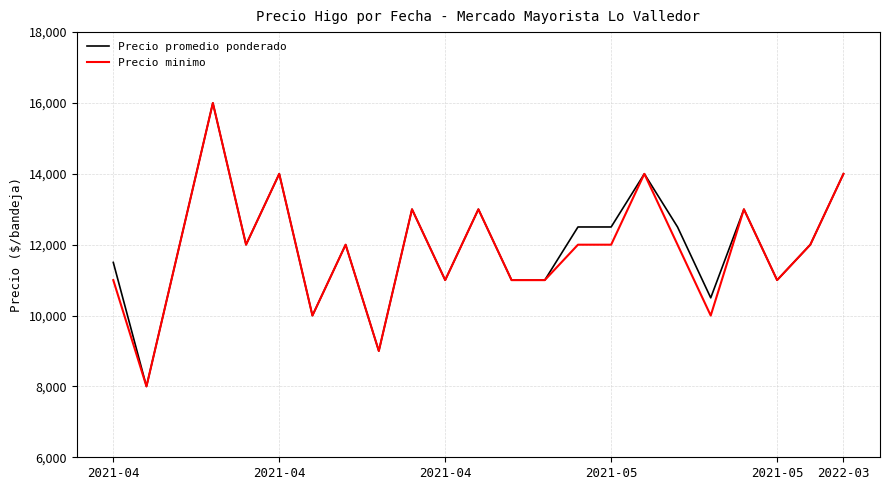

Does the chart display data point markers on the line(s)?

No